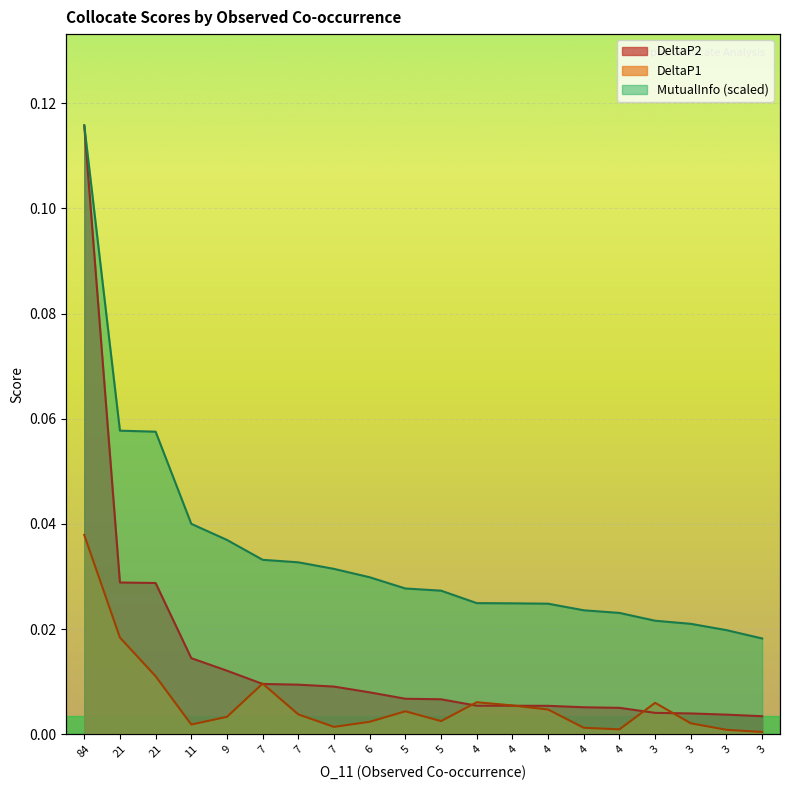

Reading left to right, extract all data points from this chart.

DeltaP2: 0.1	0.0	0.0	0.0	0.0	0.0	0.0	0.0	0.0	0.0	0.0	0.0	0.0	0.0	0.0	0.0	0.0	0.0	0.0	0.0
DeltaP1: 0.0	0.0	0.0	0.0	0.0	0.0	0.0	0.0	0.0	0.0	0.0	0.0	0.0	0.0	0.0	0.0	0.0	0.0	0.0	0.0
MutualInfo: 0.1	0.1	0.1	0.0	0.0	0.0	0.0	0.0	0.0	0.0	0.0	0.0	0.0	0.0	0.0	0.0	0.0	0.0	0.0	0.0